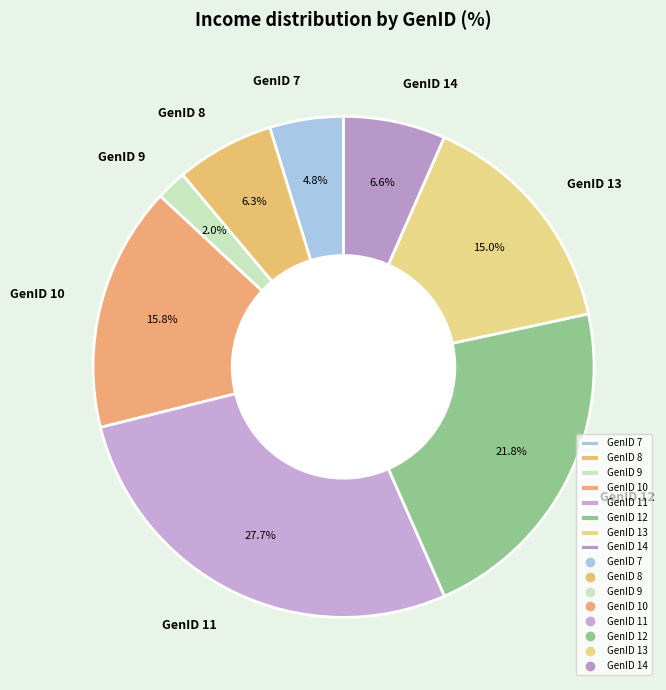

Count the number of slices in the pie.

8